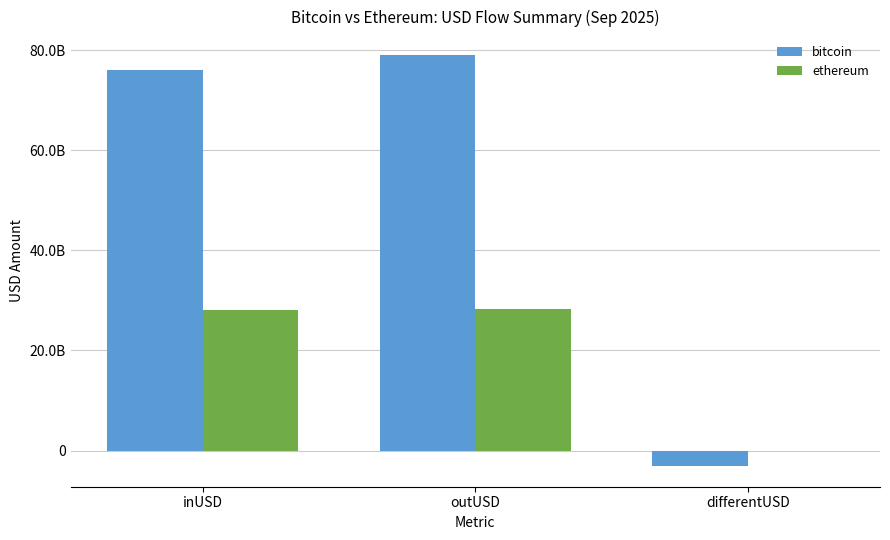

Rank the categories by bitcoin value from highest to lowest.

outUSD, inUSD, differentUSD